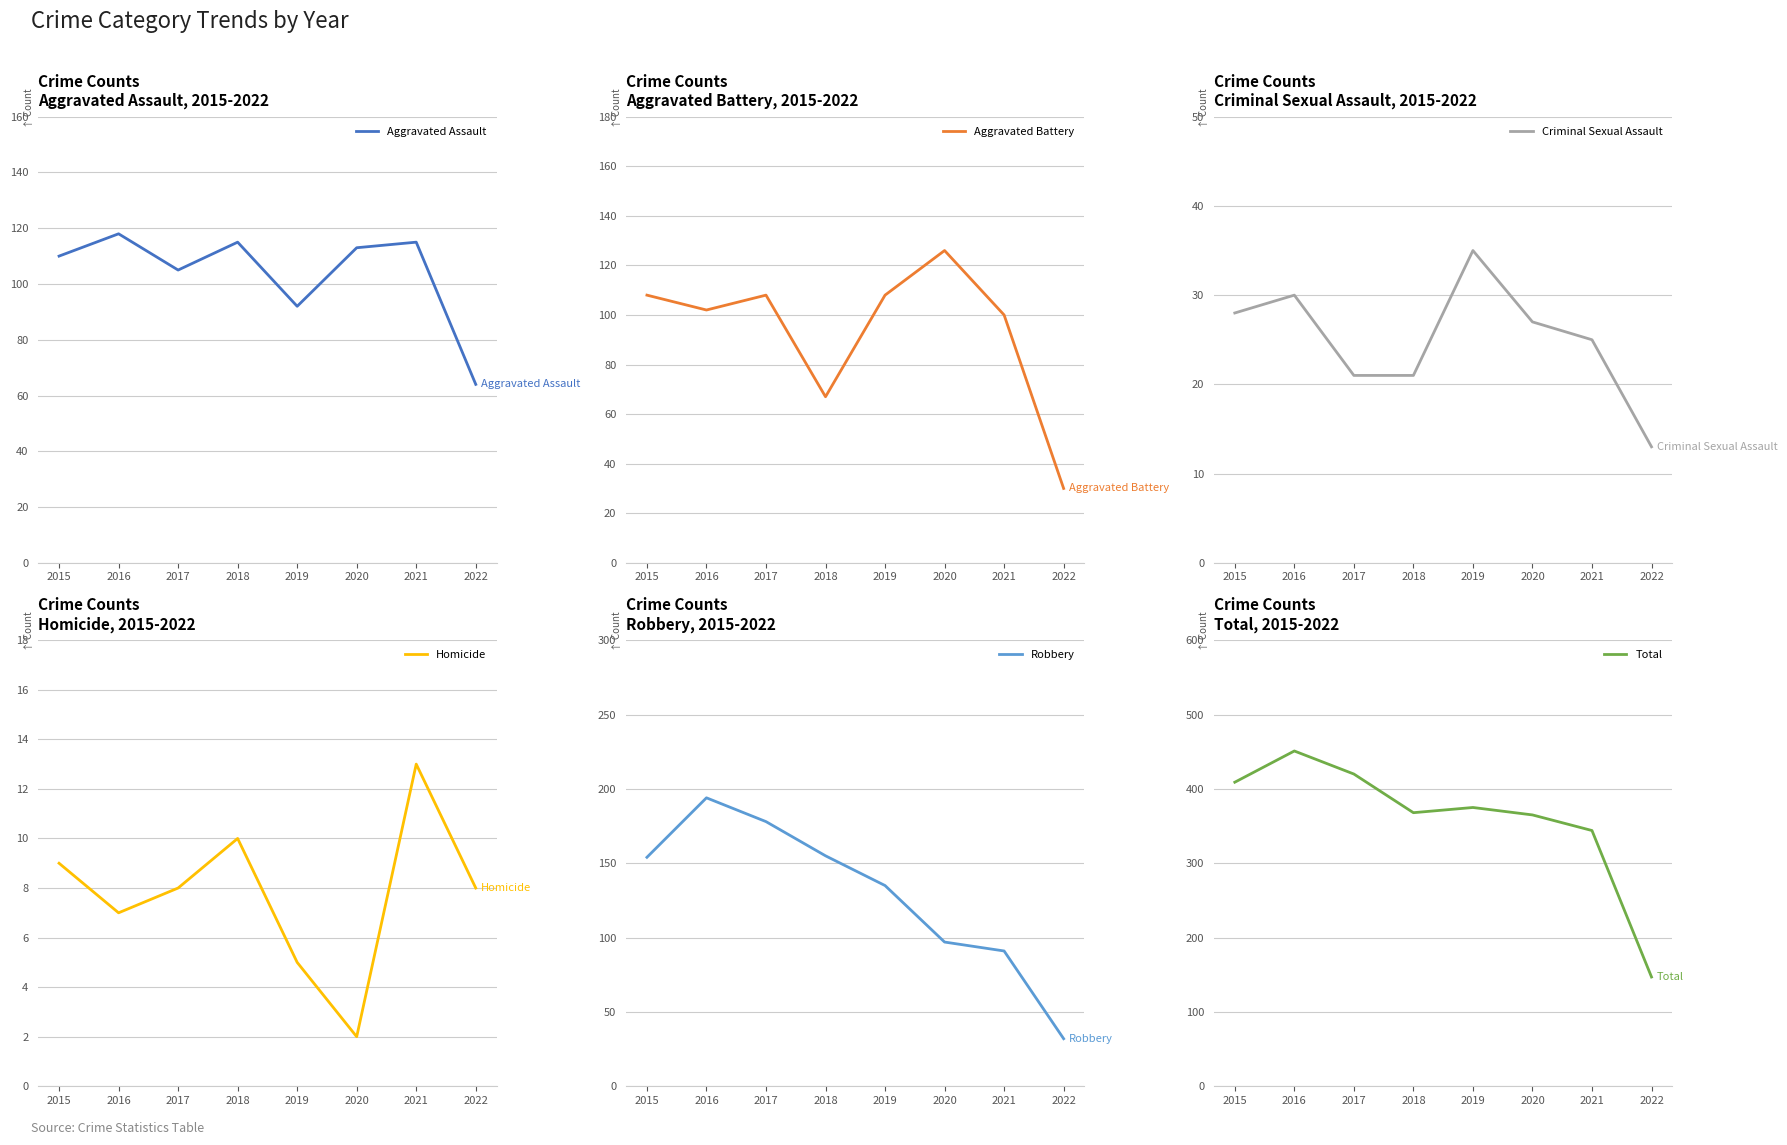

True or false: Aggravated Assault has a value of 115 at 2018.

True